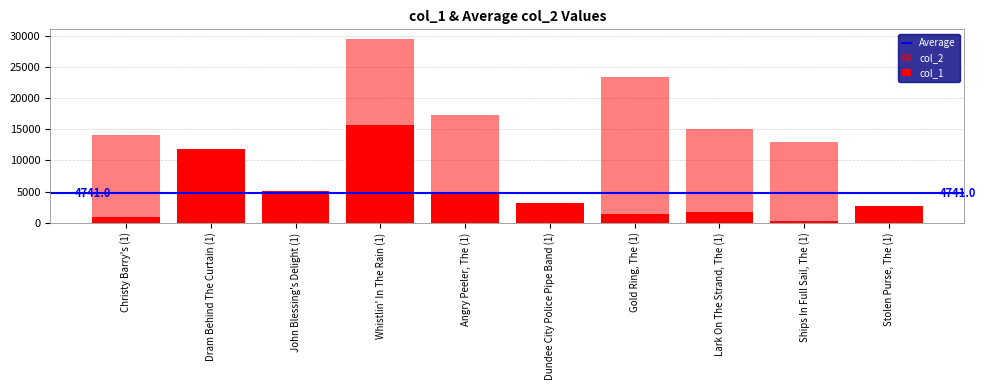

Reading right to left, list all the values displayed in this chart.

col_1: 2646	261	1634	1351	3085	4899	15744	5109	11838	843
col_2: 2646	12998	15058	23368	3085	17326	29590	5109	11838	14013